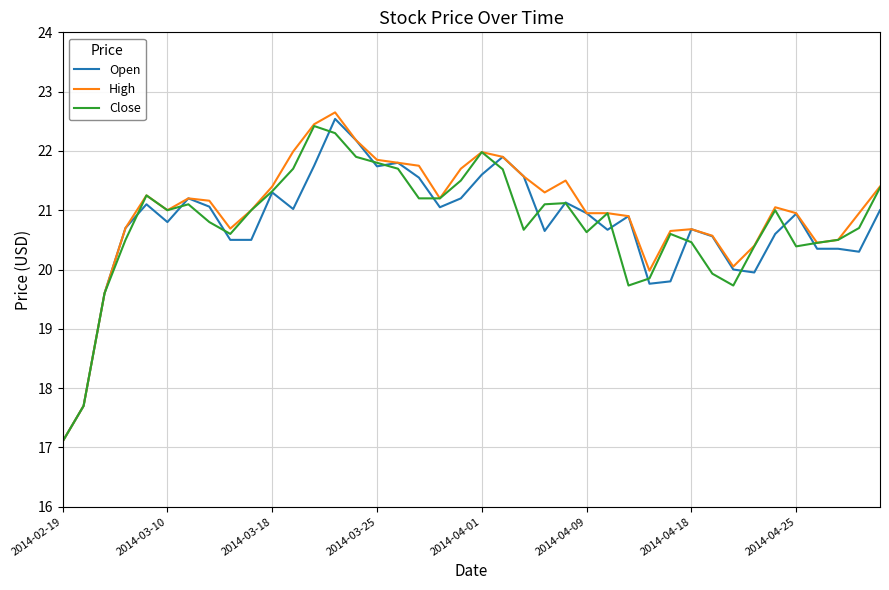

What is the difference between the maximum and minimum values in the Close series?

5.3